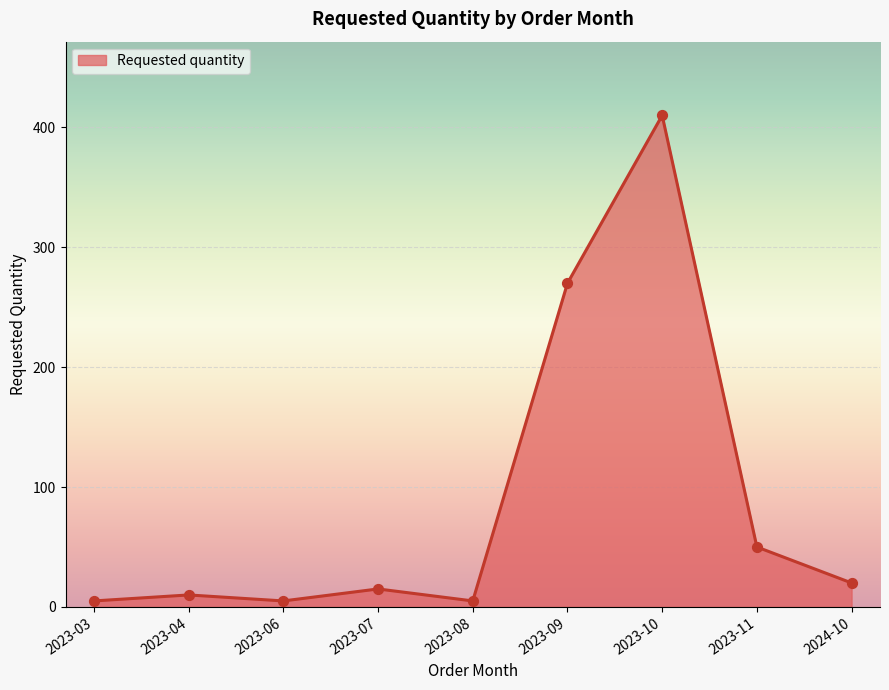

What is the change in value from 2023-09 to 2024-10?

-250